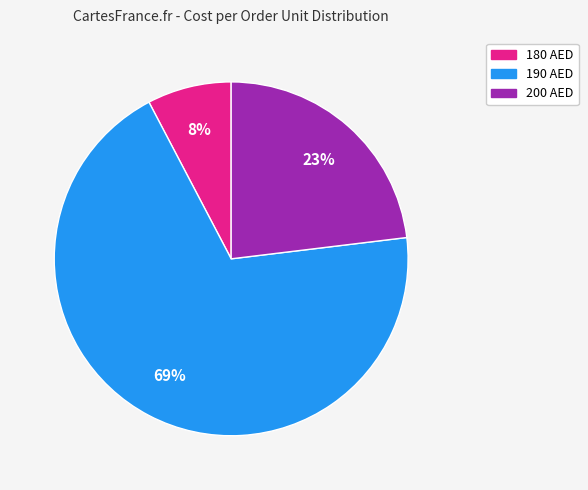

Does any single category account for the majority?

Yes